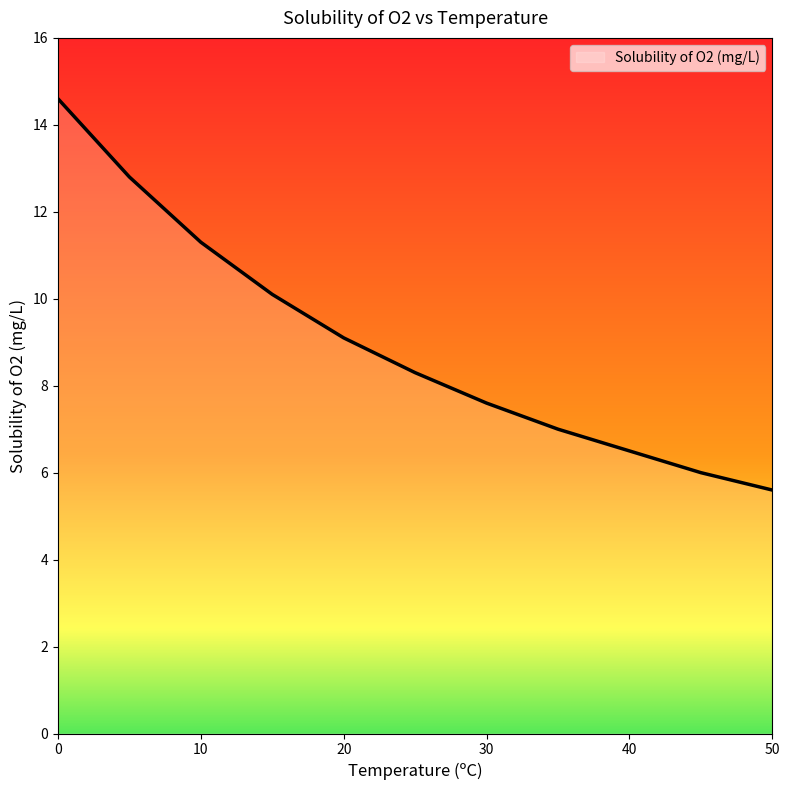

How many distinct data groups are displayed?

1